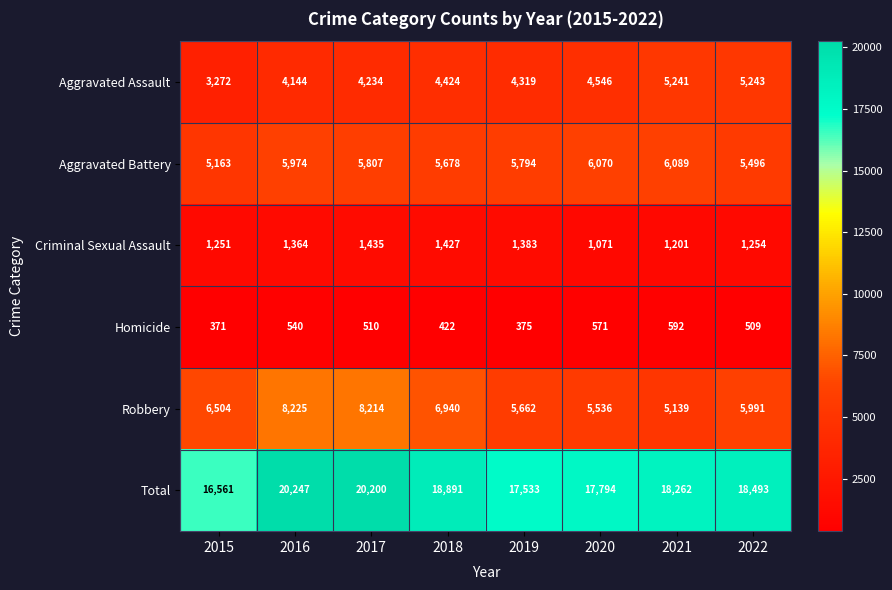

What is the total value across all series at 2019?

35066